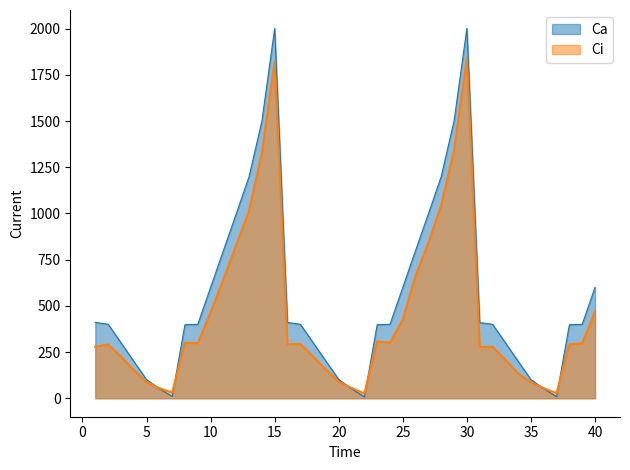

How many interior local peaks does the Ci series have?

7